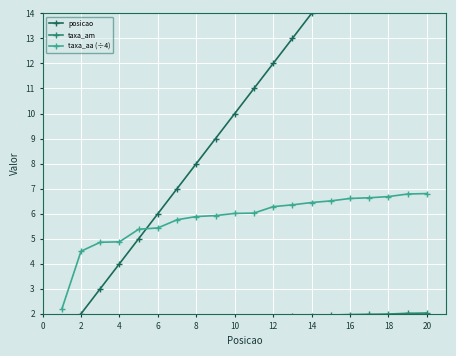

What is the maximum value for taxa_aa (÷4)?

6.8